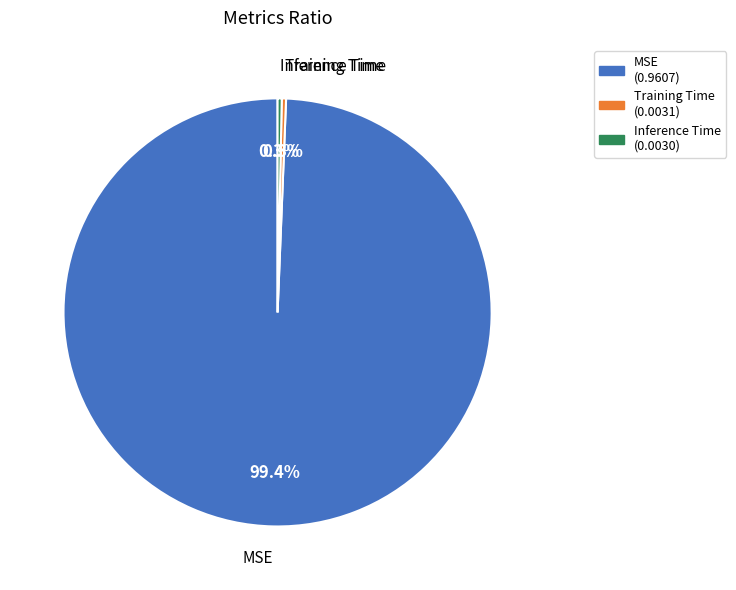

Which slice is the largest?

MSE